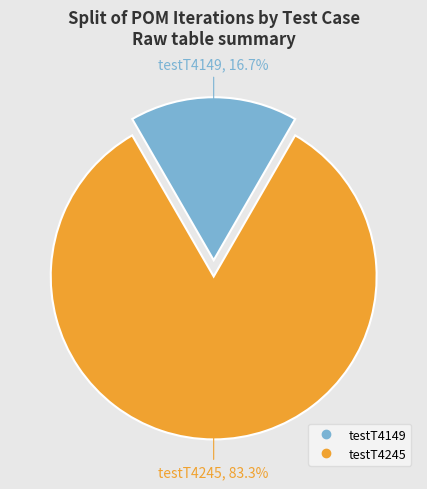

Which category has the biggest portion of the pie?

testT4245